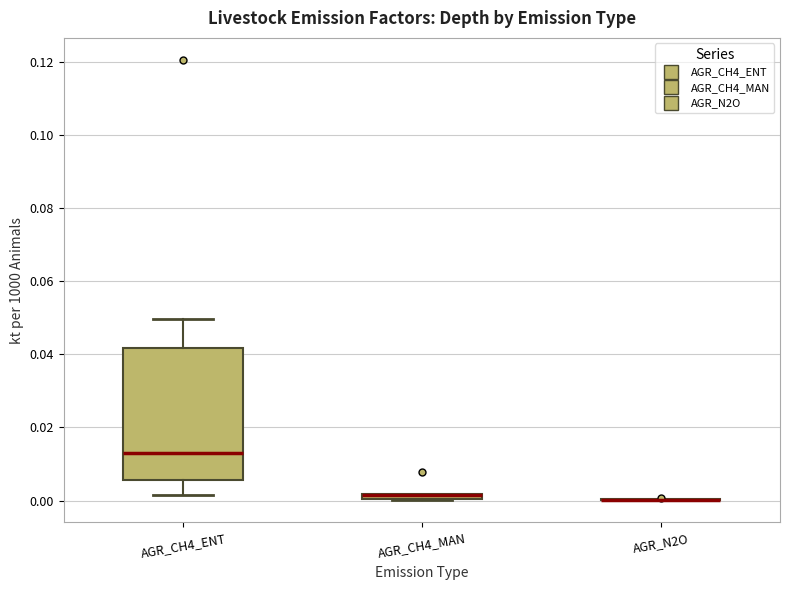

Comparing the boxes themselves (not the whiskers), which one is the tallest?

AGR_CH4_ENT